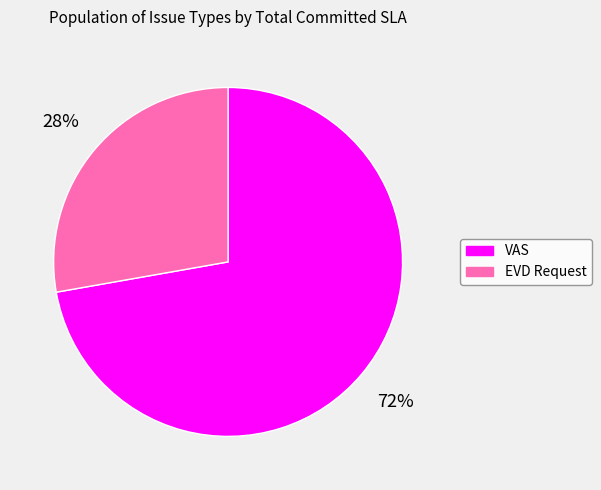

Do VAS and EVD Request together represent more than half of the pie?

Yes